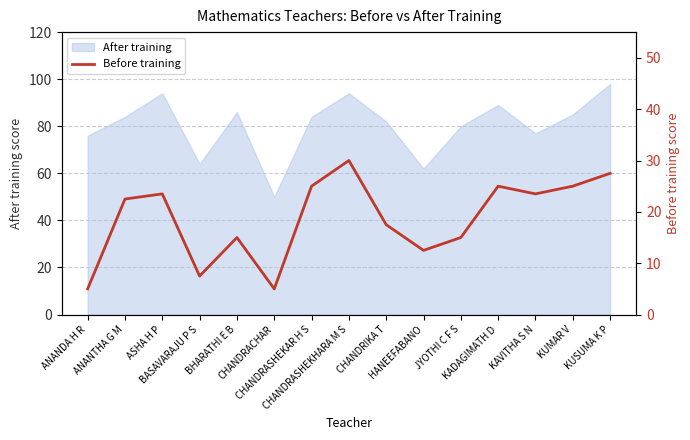

What position from the left is JYOTHI C F S?

11